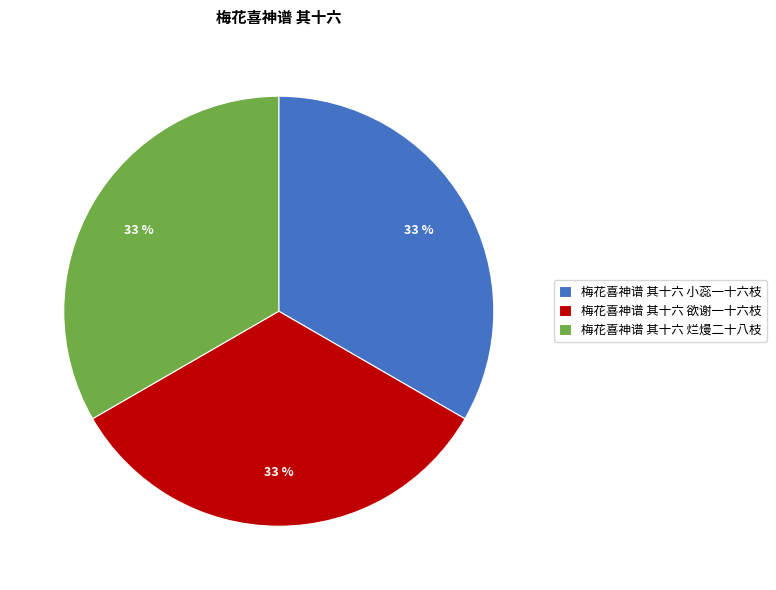

To the nearest percent, what is the average slice percentage?

33%